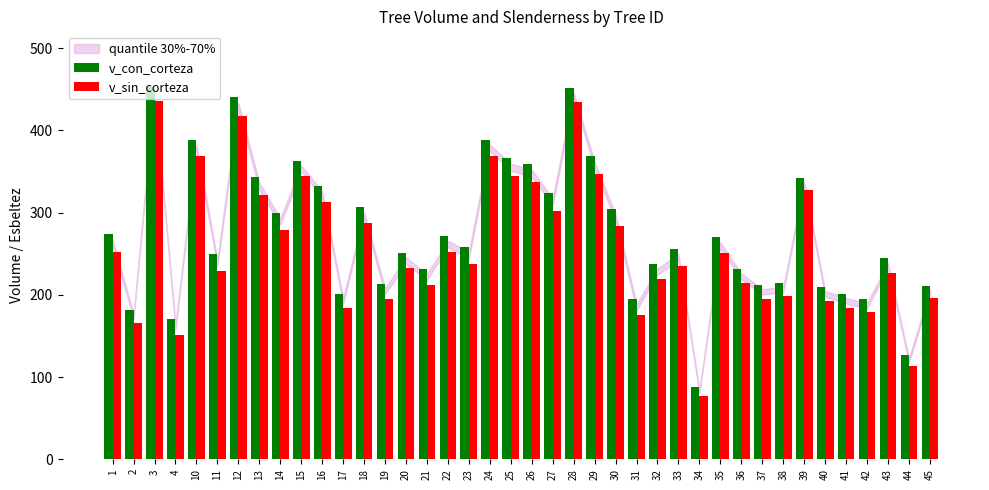

Is it true that v_sin_corteza equals 192.6 at 40?

True